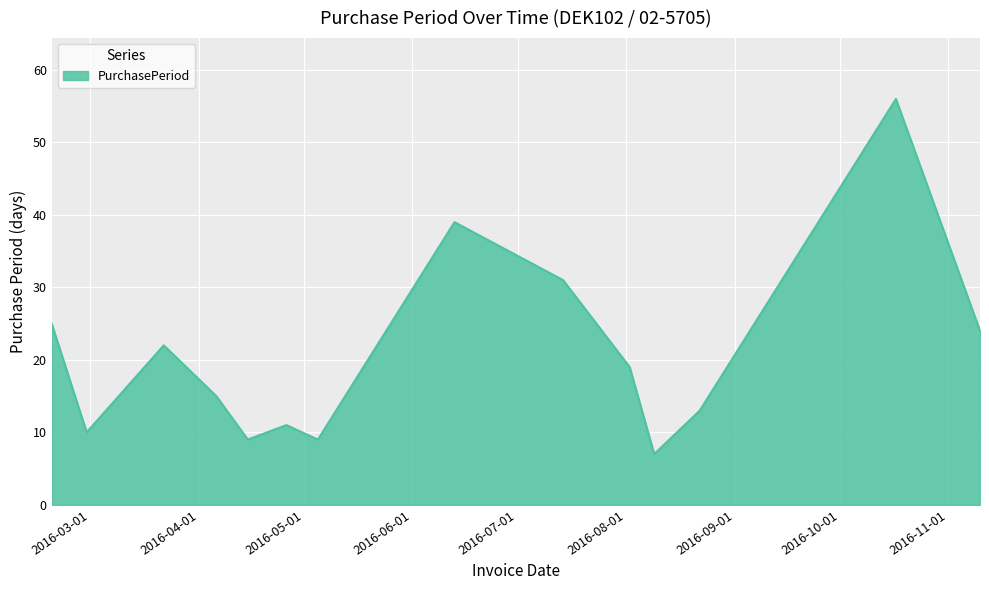

What is the difference between the maximum and second lowest values?

47